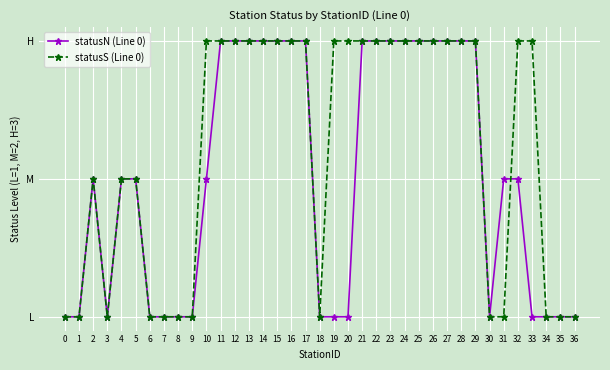

What is the maximum value for statusN (Line 0)?

3